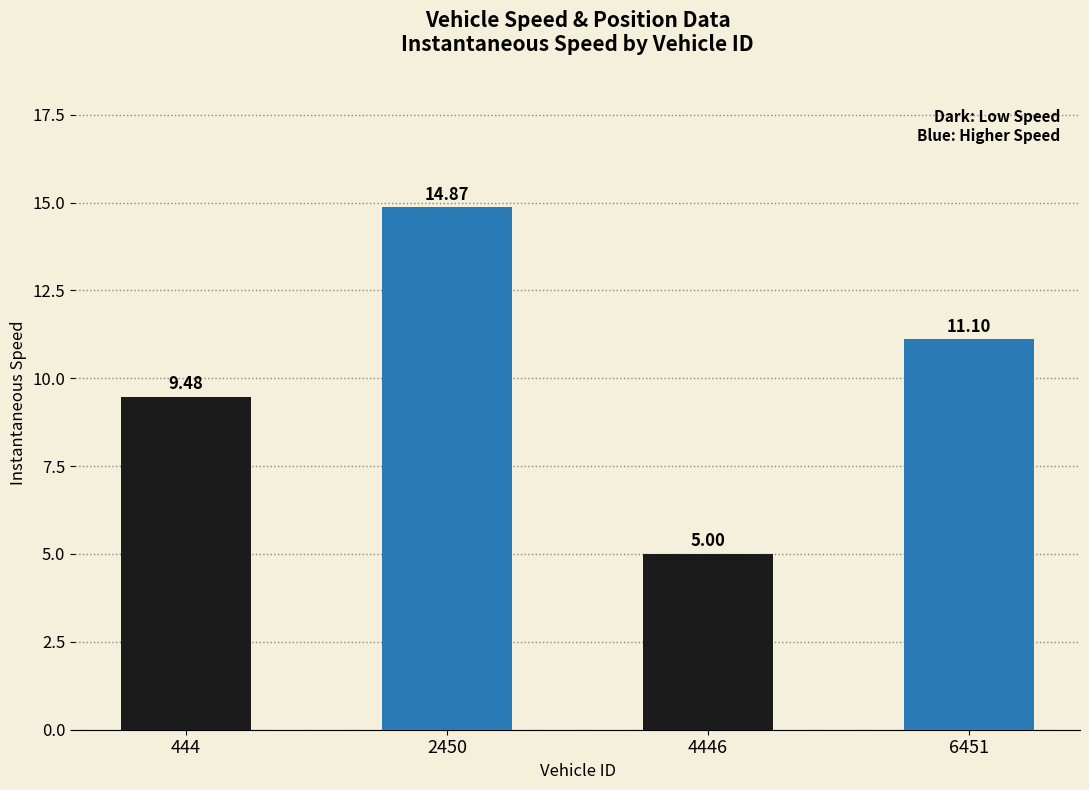

Reading left to right, what are all the values shown in this chart?

9.5	14.9	5.0	11.1